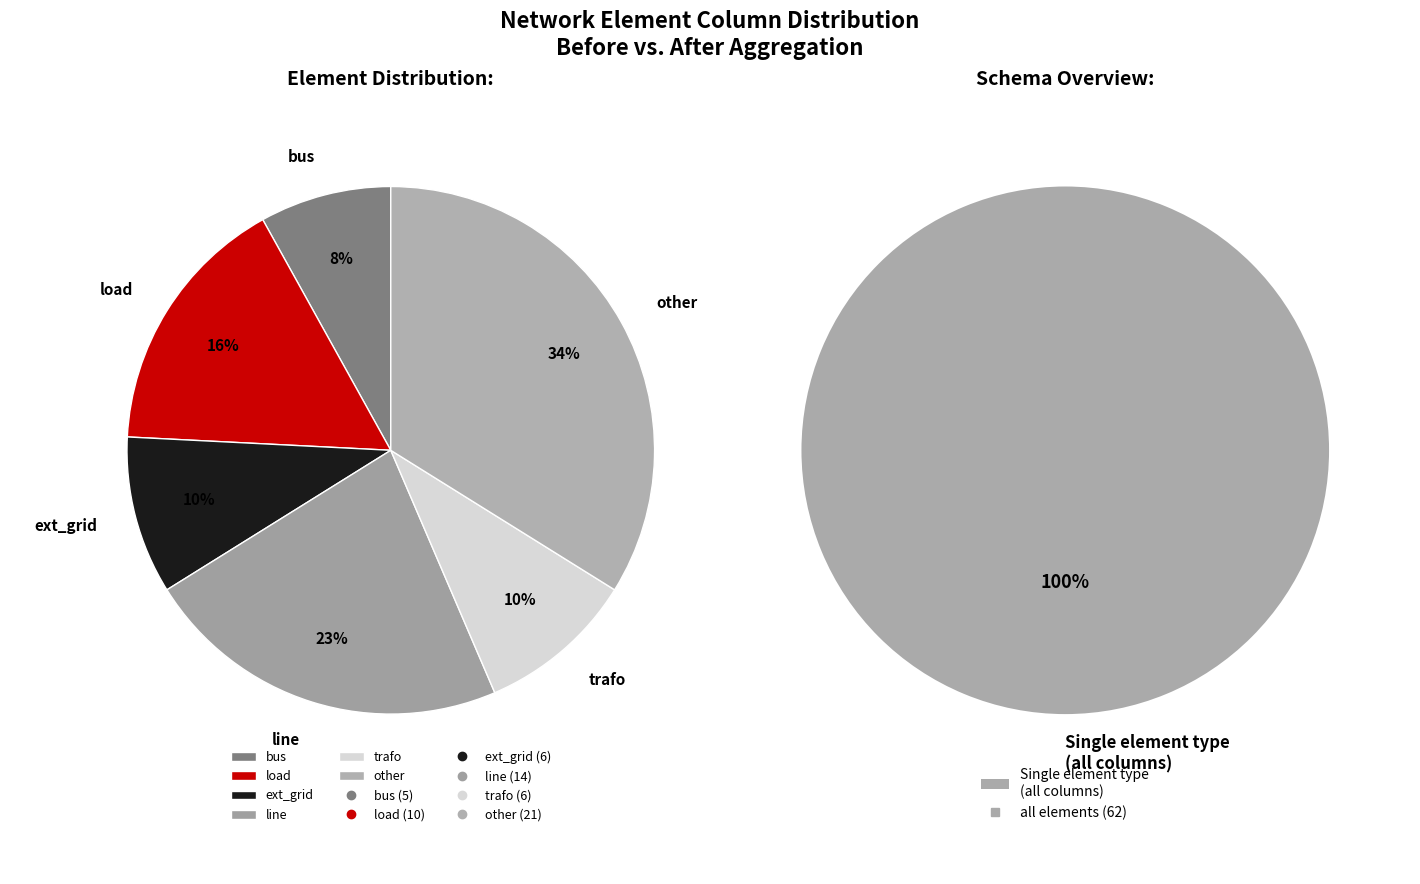

Is there any slice that represents more than half of the pie?

No